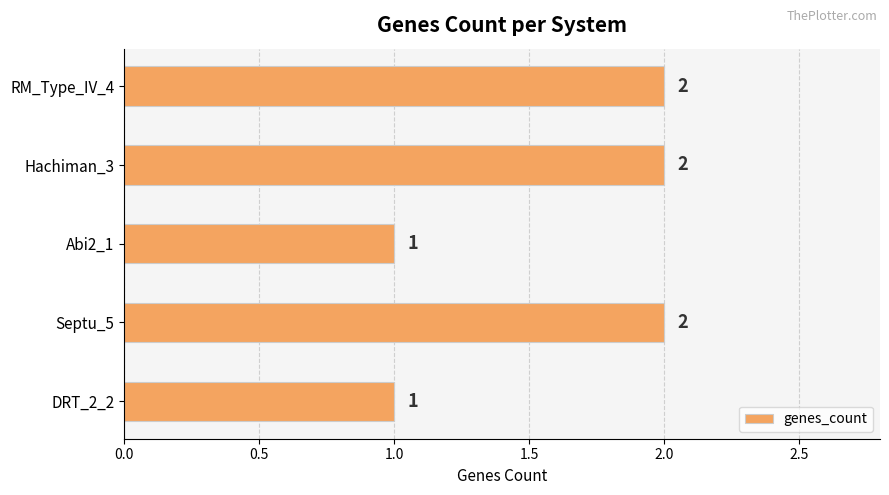

The chart shows a value of 0 at Abi2_1. True or false?

False